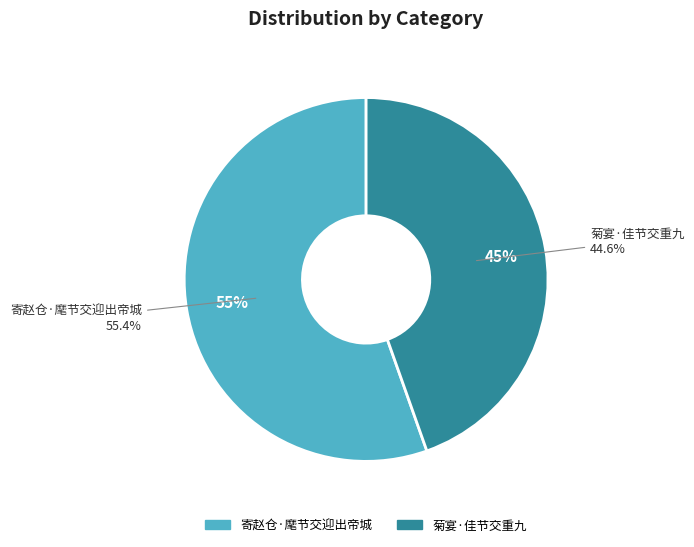

To the nearest percent, what is the average slice percentage?

50%